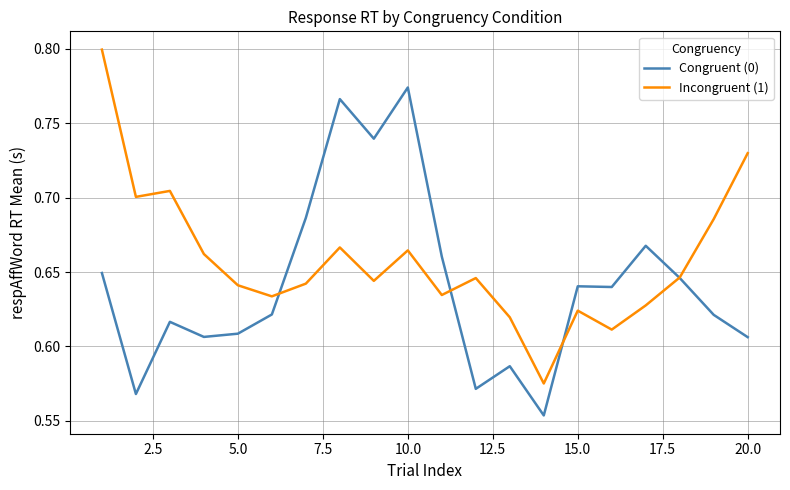

Which series has the largest total across all categories?

Incongruent (1)